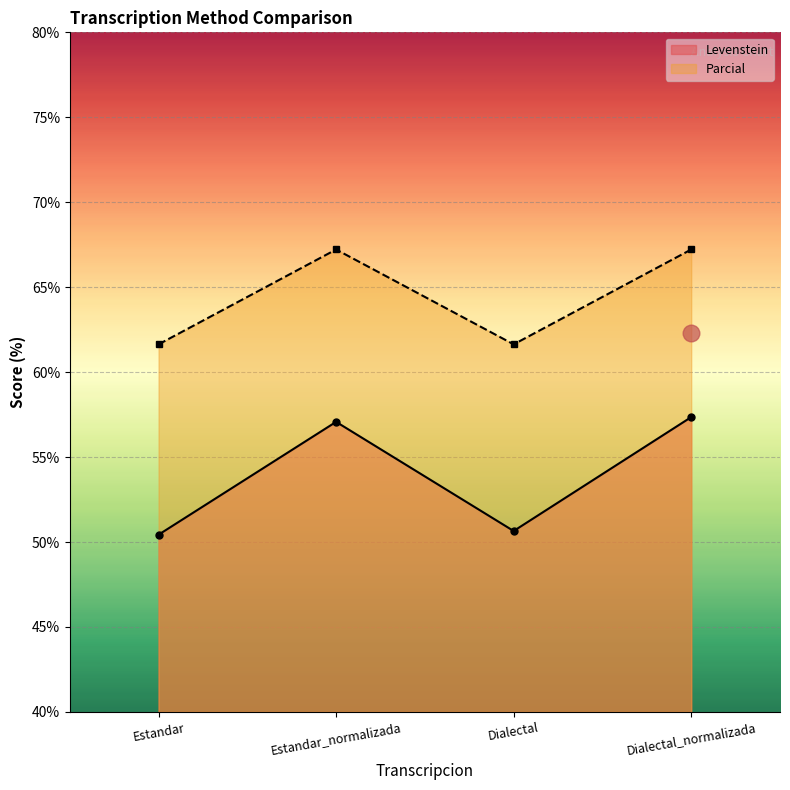

True or false: Levenstein and Parcial cross at least once.

False